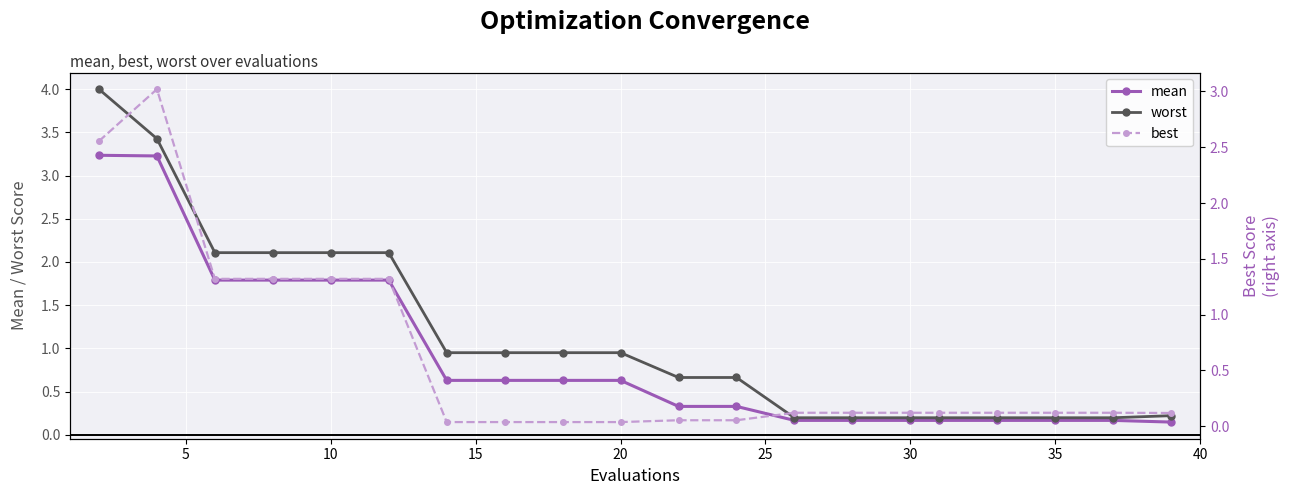

Which series has the largest range (max minus min)?

worst